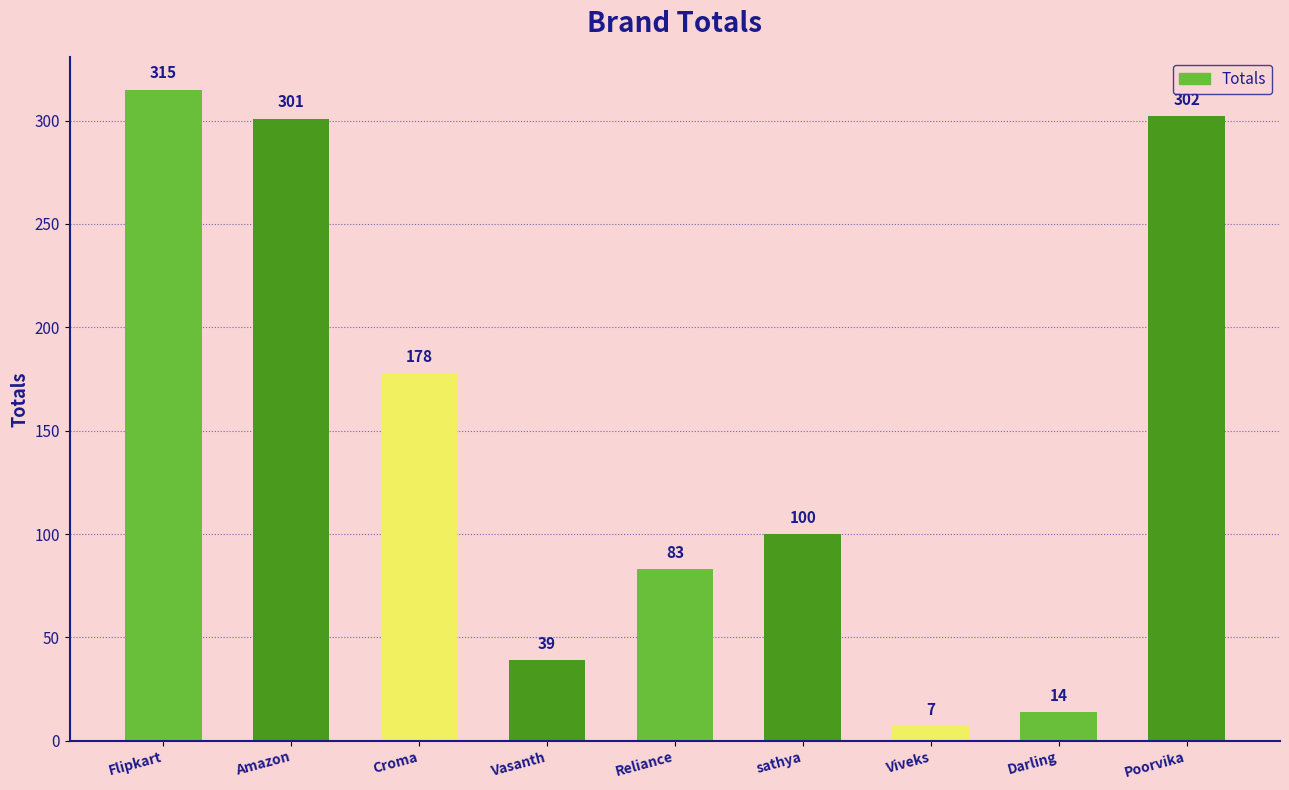

What position from the right is sathya?

4